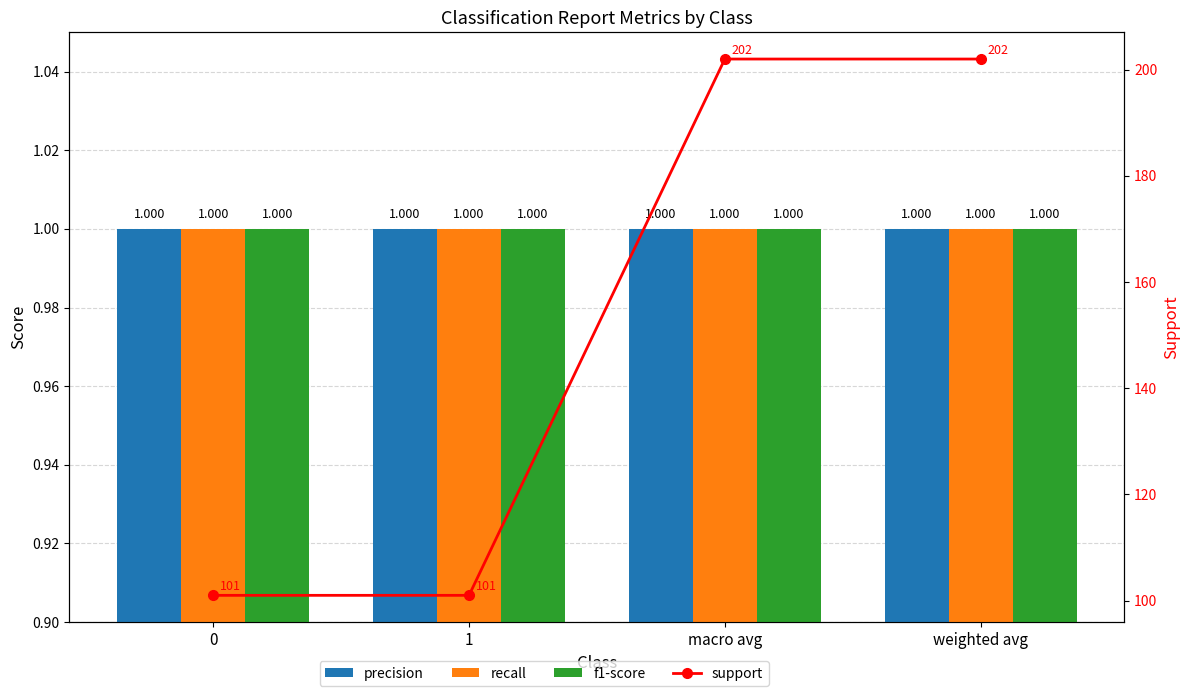

Which series has the largest range (max minus min)?

support